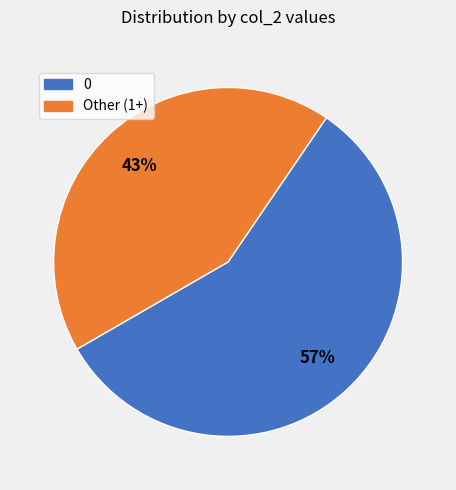

Which slice is the largest?

0